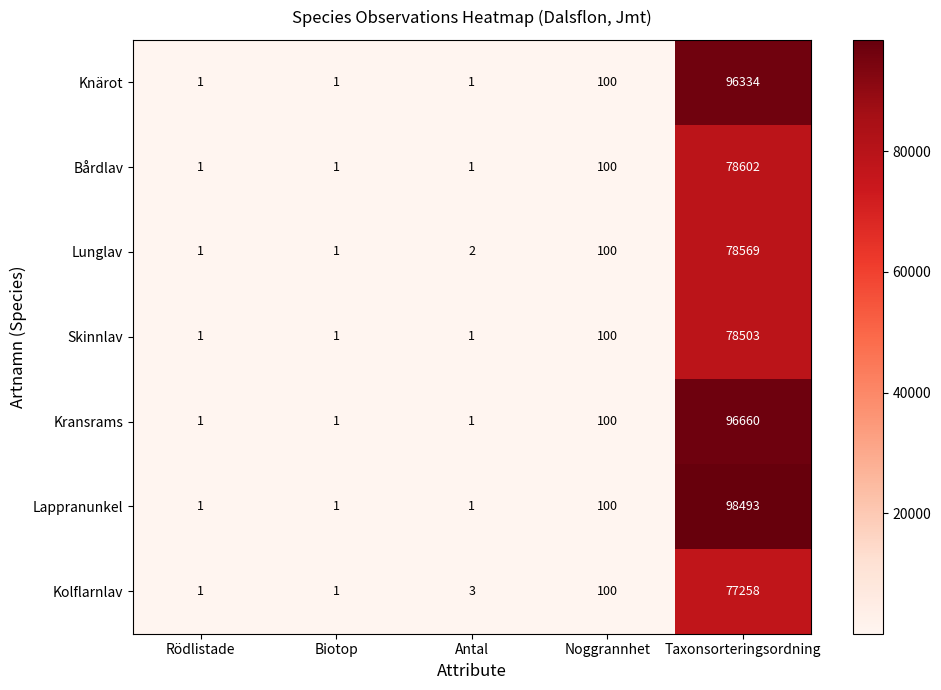

Which category has the highest value across all series?

Taxonsorteringsordning